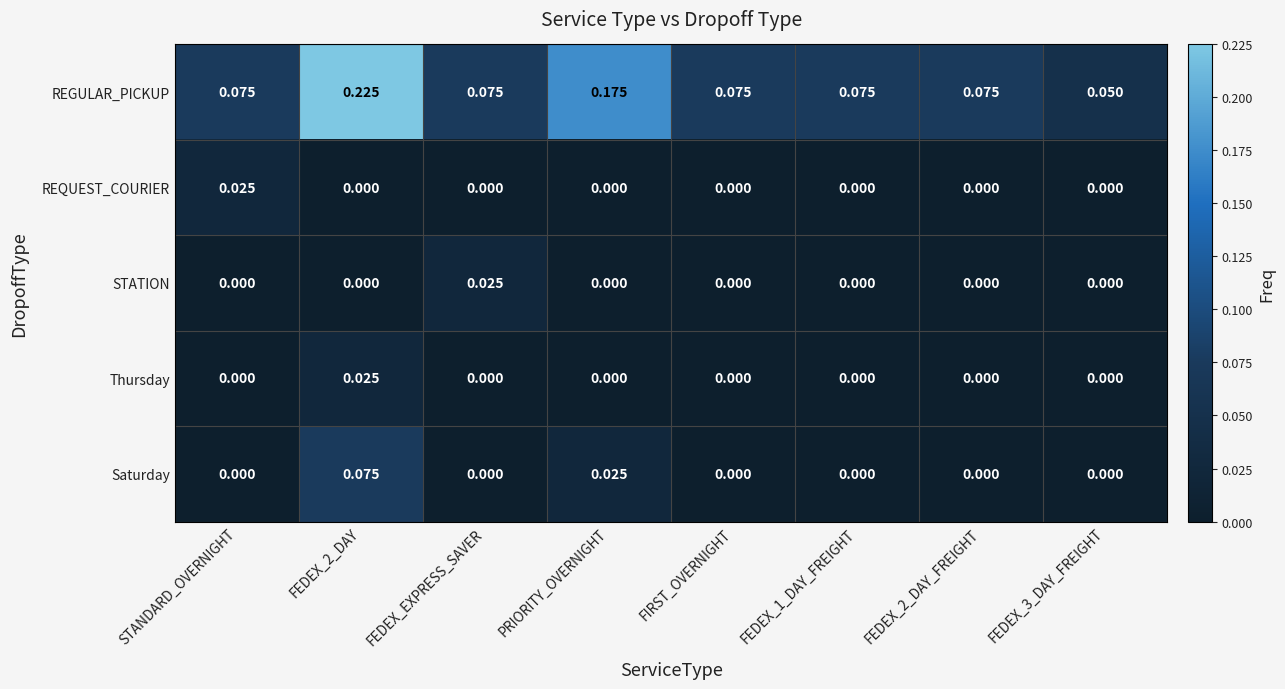

Which category has the highest value in the REQUEST_COURIER series?

STANDARD_OVERNIGHT